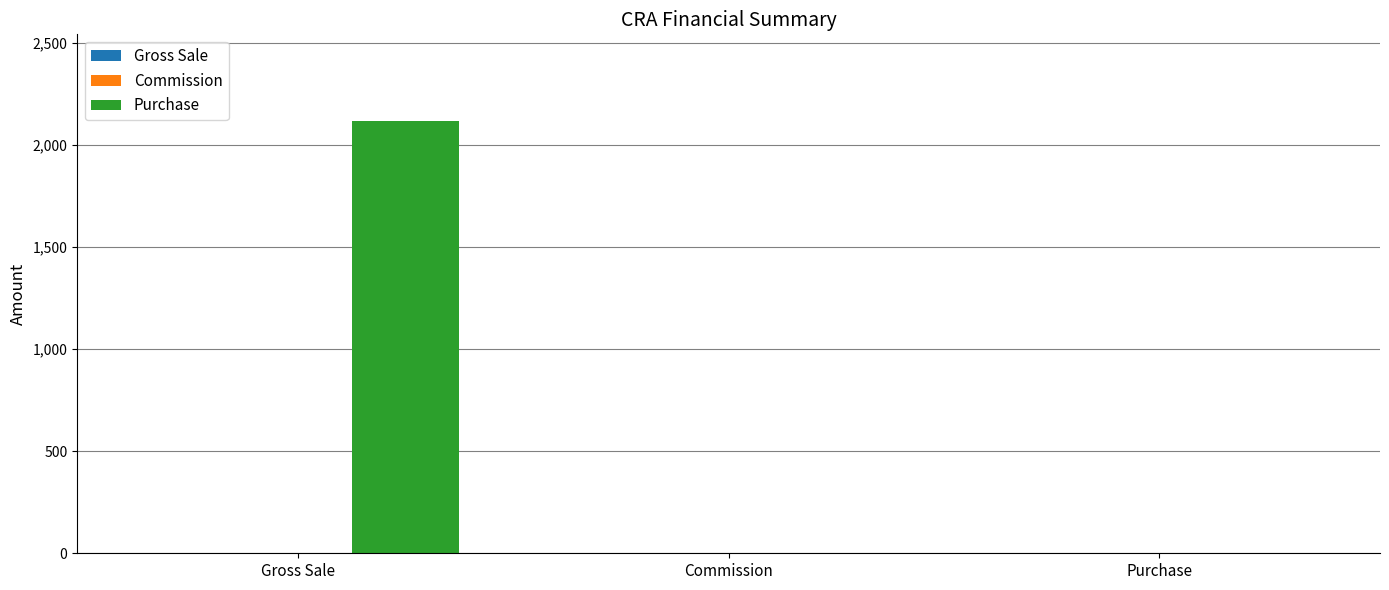

Which has a higher value, Gross Sale or Purchase?

Gross Sale